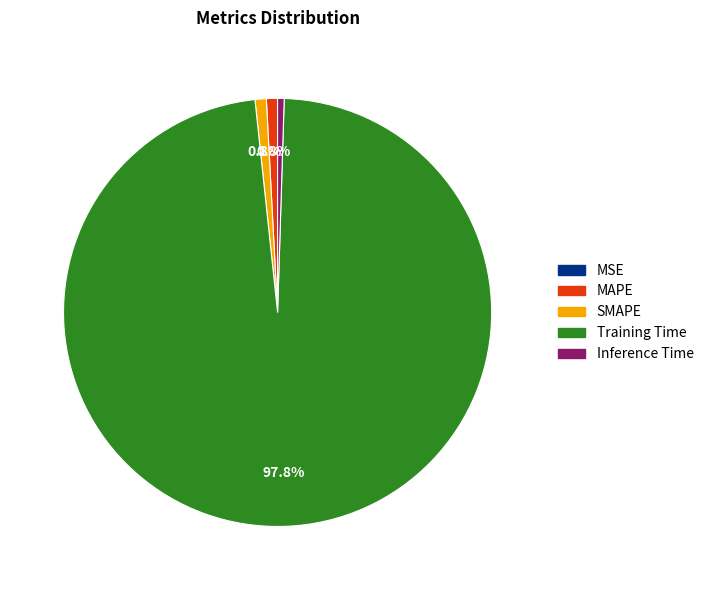

Which category has the biggest portion of the pie?

Training Time